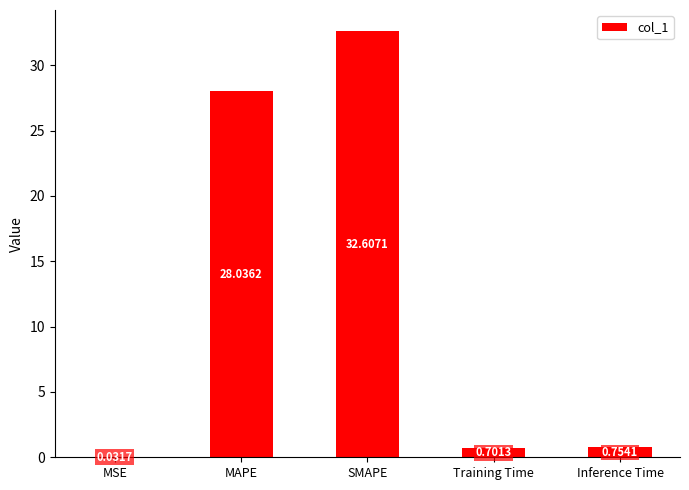

What is the sum of all values?

62.1